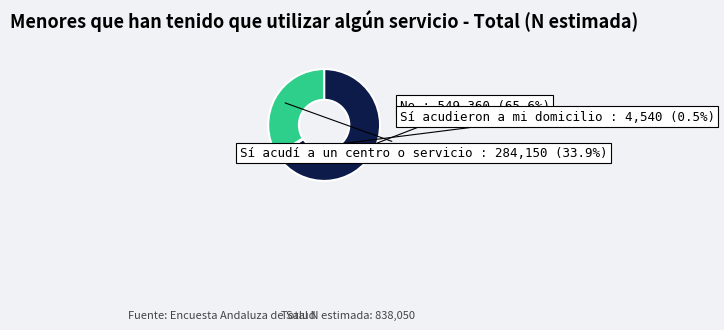

Combined, what portion of the pie is No and Sí acudieron a mi domicilio?

66.1%